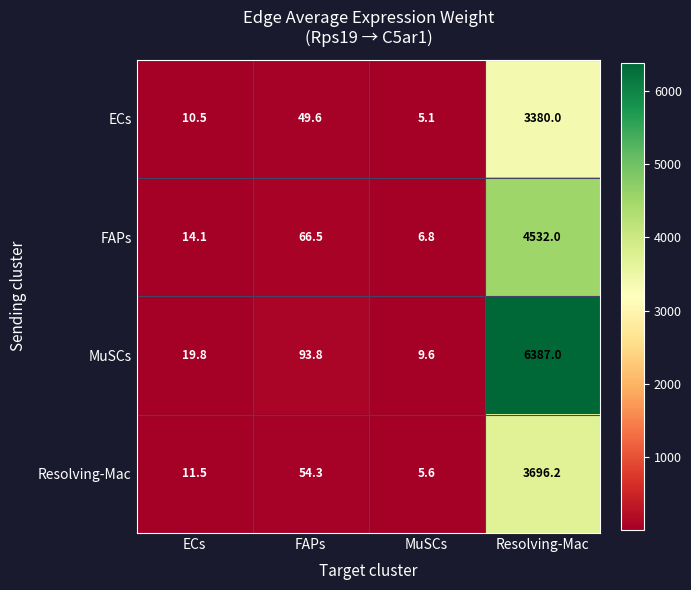

Which series has the largest total across all categories?

MuSCs